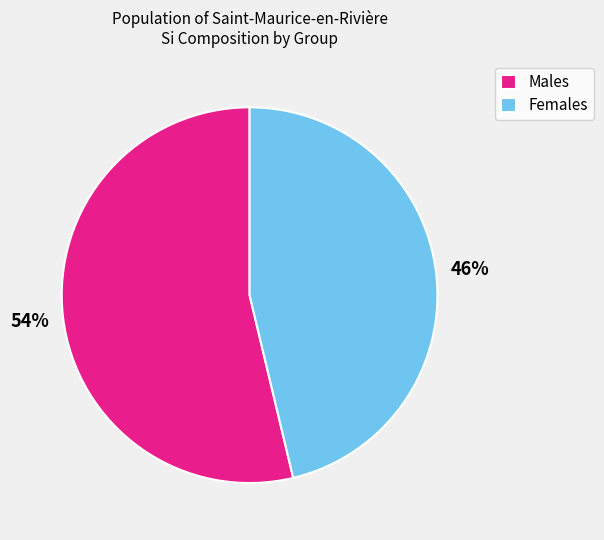

What is the largest slice in the pie chart?

Males